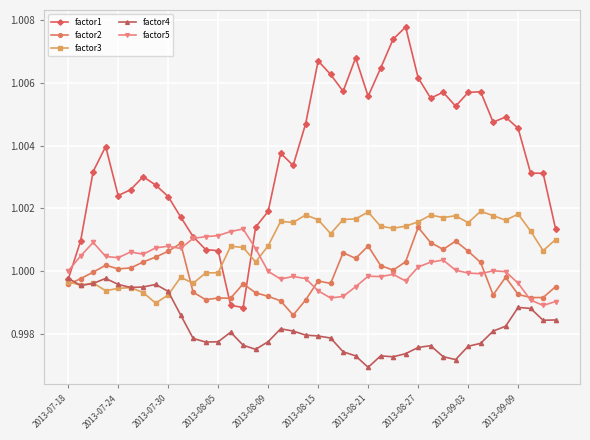

Which series has the largest total across all categories?

factor1